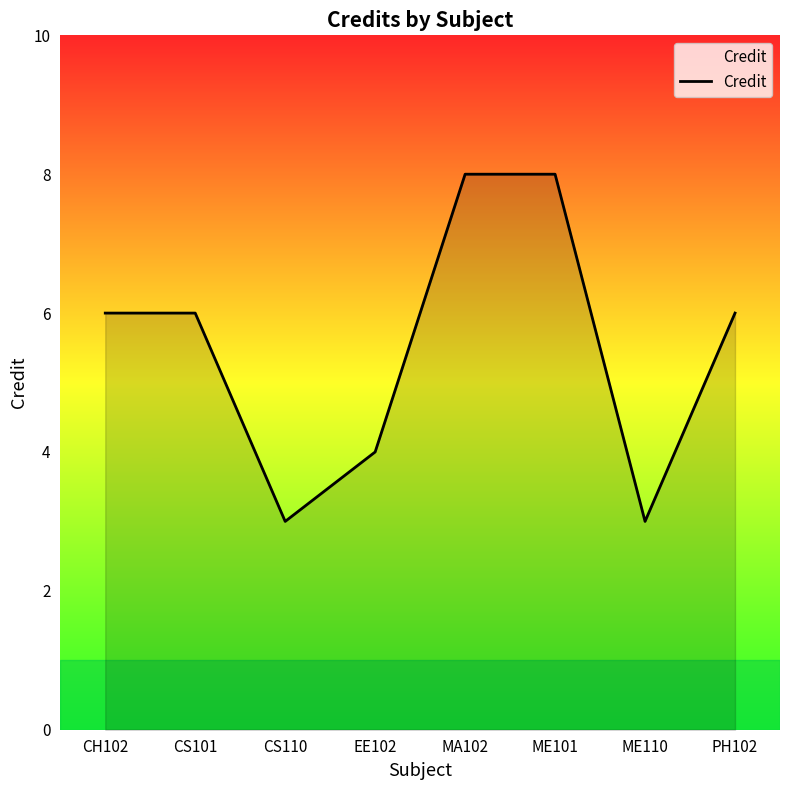

What position from the right is ME101?

3